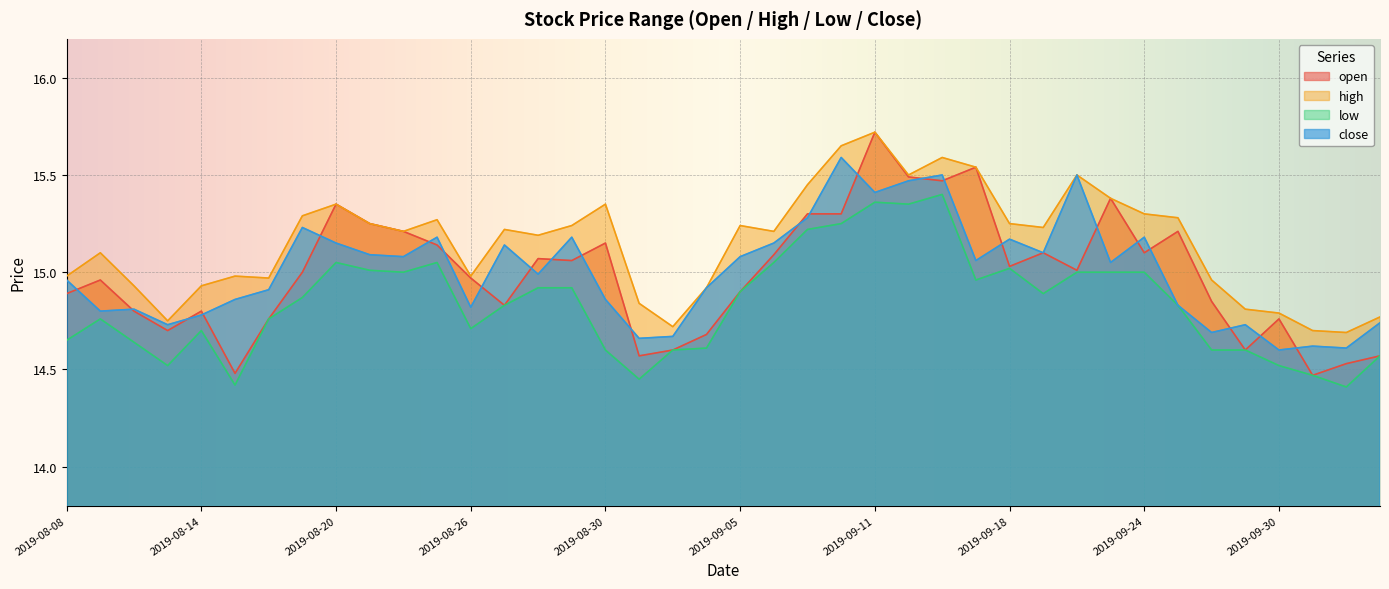

What is the difference between the second highest and minimum values in the low series?

0.9